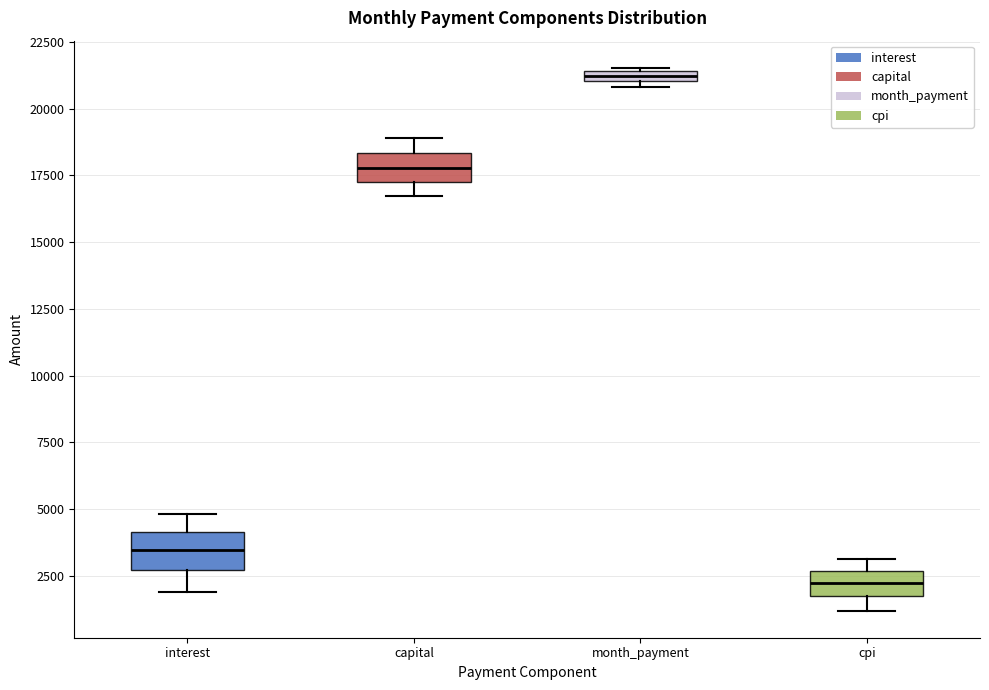

Where does the lower whisker of the box for cpi end on the y-axis? The values are not printed on the chart, so give them approximately, as read against the axis.

1000